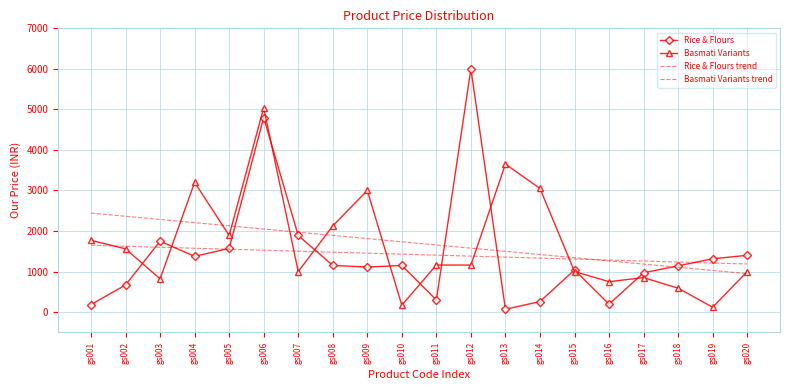

Reading left to right, what are all the values shown in this chart?

Rice & Flours: 186.0	668.0	1750.0	1375.0	1570.0	4800.0	1890.0	1151.0	1111.0	1150.0	299.0	6000.0	69.0	260.0	1040.0	195.0	970.0	1140.0	1315.0	1400.0
Basmati Variants: 1770.0	1560.0	820.0	3200.0	1890.0	5040.0	1000.0	2125.0	3000.0	170.0	1160.0	1160.0	3650.0	3050.0	1000.0	750.0	850.0	590.0	119.0	999.0
Rice & Flours trend: 1647.8	1623.5	1599.2	1574.9	1550.6	1526.3	1502.0	1477.7	1453.4	1429.1	1404.8	1380.5	1356.2	1331.9	1307.6	1283.3	1259.0	1234.7	1210.4	1186.1
Basmati Variants trend: 2442.3	2363.7	2285.0	2206.4	2127.7	2049.1	1970.4	1891.8	1813.1	1734.5	1655.8	1577.2	1498.5	1419.9	1341.2	1262.6	1183.9	1105.3	1026.6	948.0